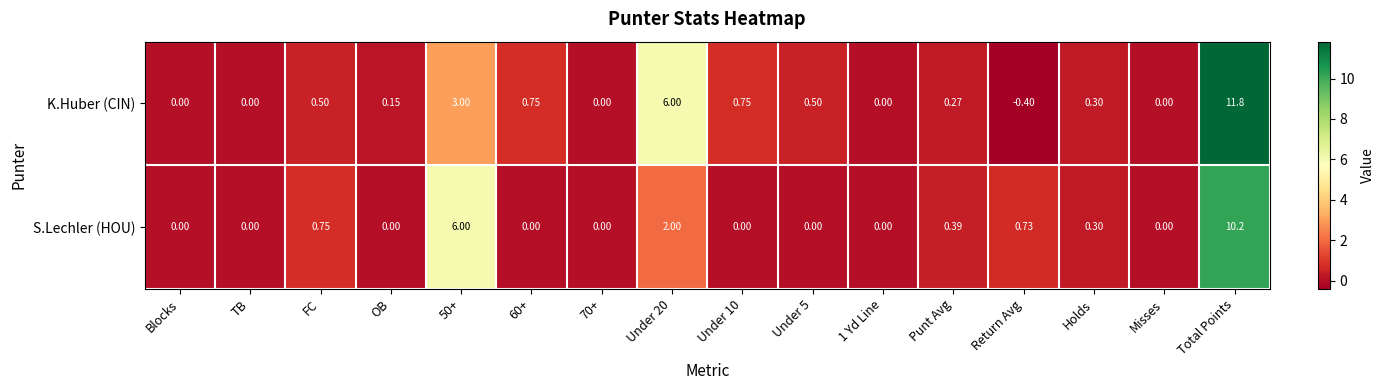

Rank the series by their maximum value, from lowest to highest.

S.Lechler (HOU), K.Huber (CIN)